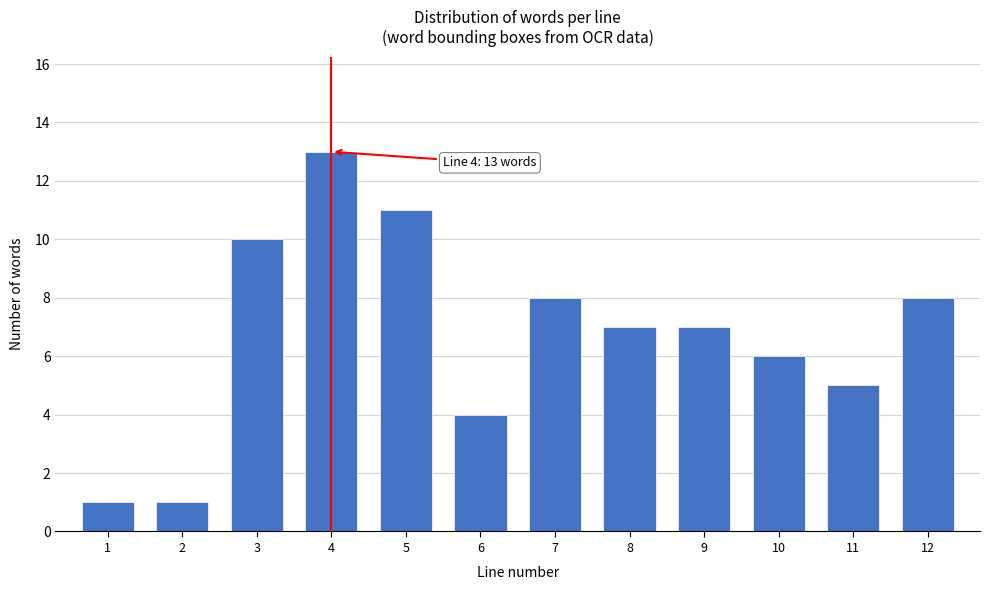

Reading left to right, what are all the values shown in this chart?

1	1	10	13	11	4	8	7	7	6	5	8